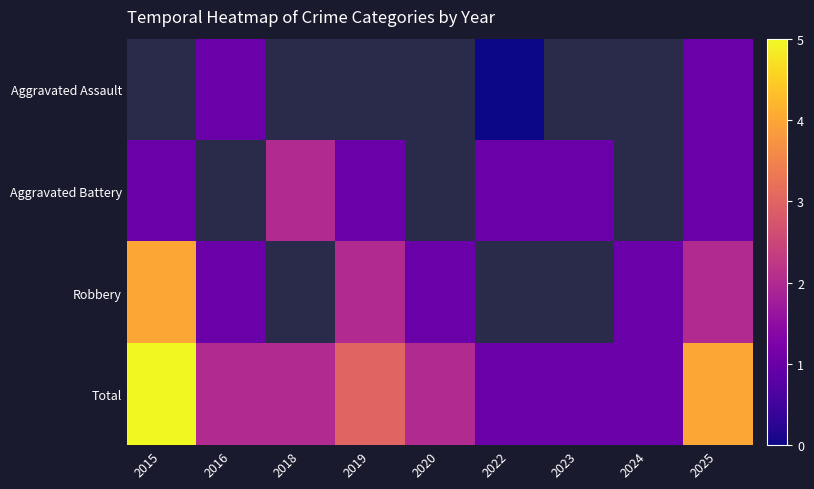

List the series in order of their overall mean, lowest first.

Aggravated Assault, Aggravated Battery, Robbery, Total